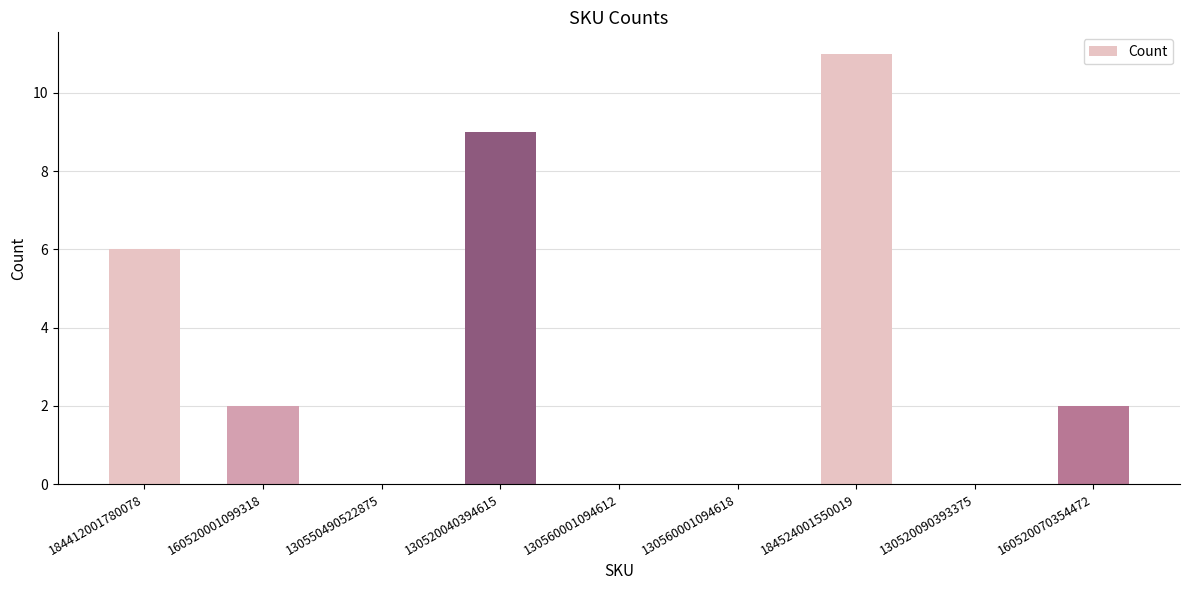

What is the sum of all values?

30